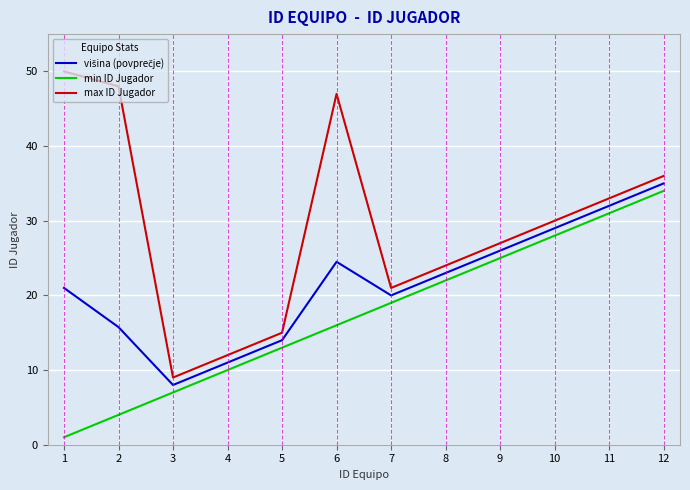

Is it true that max ID Jugador equals 17.7 at 12?

False